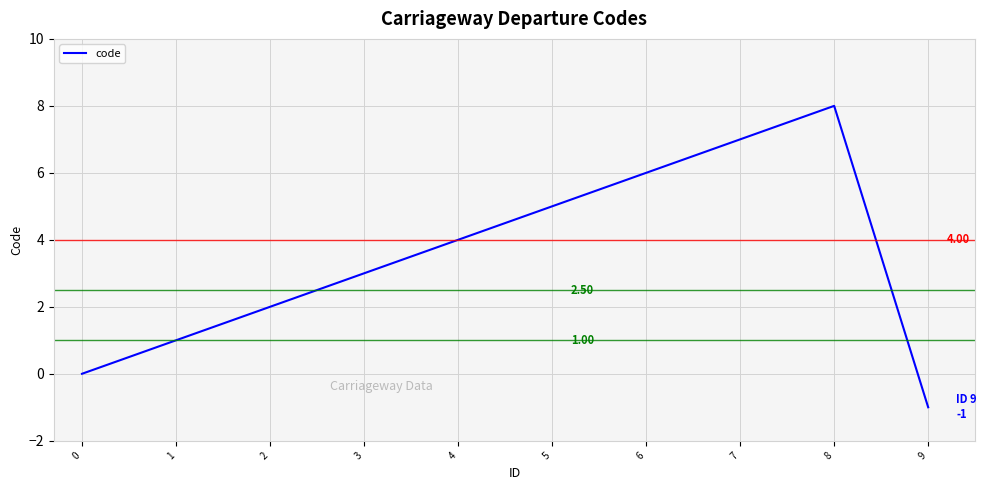

Which label corresponds to the largest value in the chart?

8